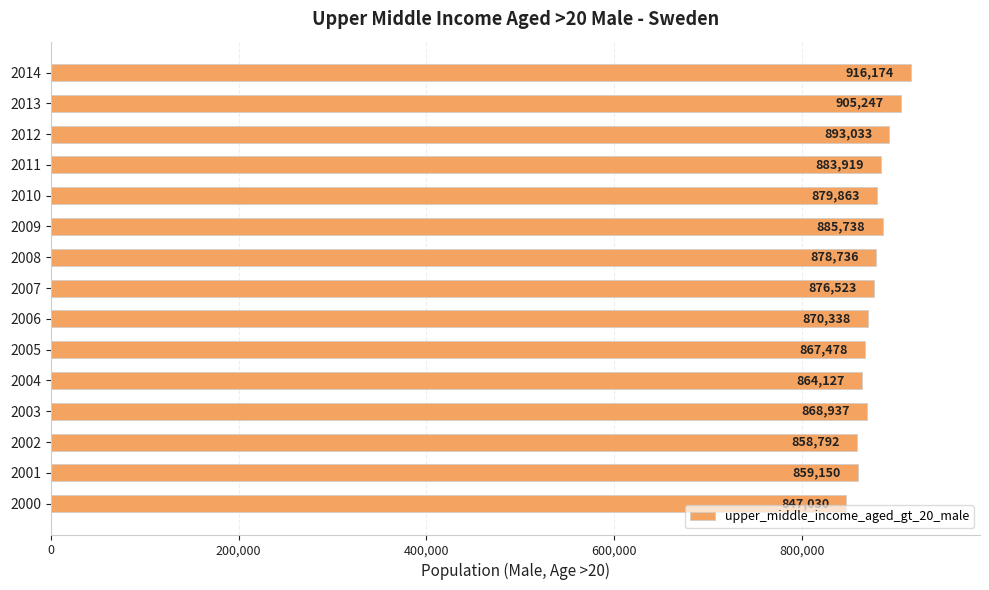

List the labels in order of value, smallest first.

2000, 2002, 2001, 2004, 2005, 2003, 2006, 2007, 2008, 2010, 2011, 2009, 2012, 2013, 2014